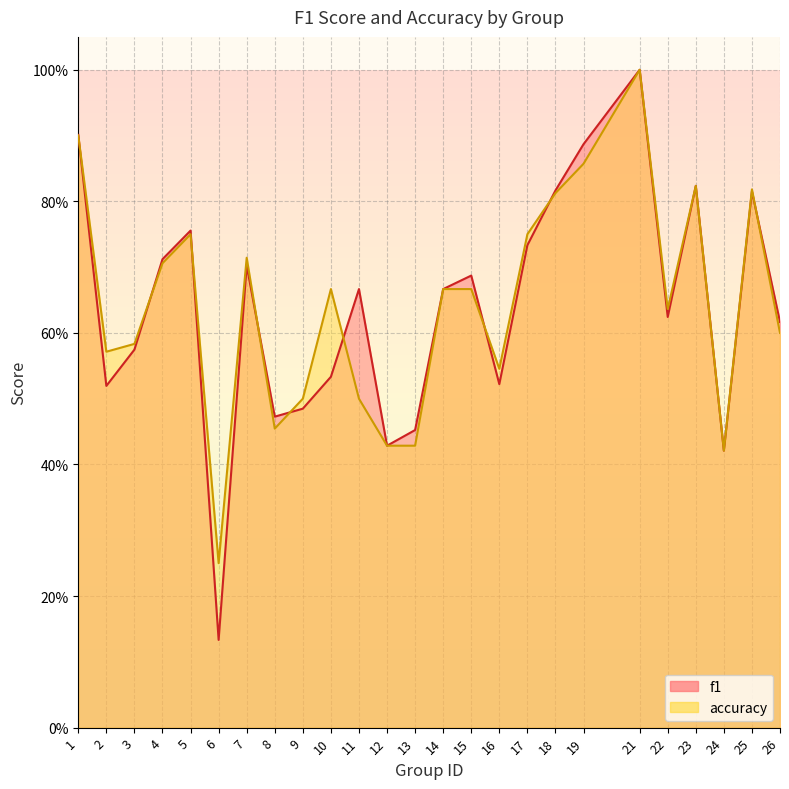

At which category does f1 reach its first local valley?

2